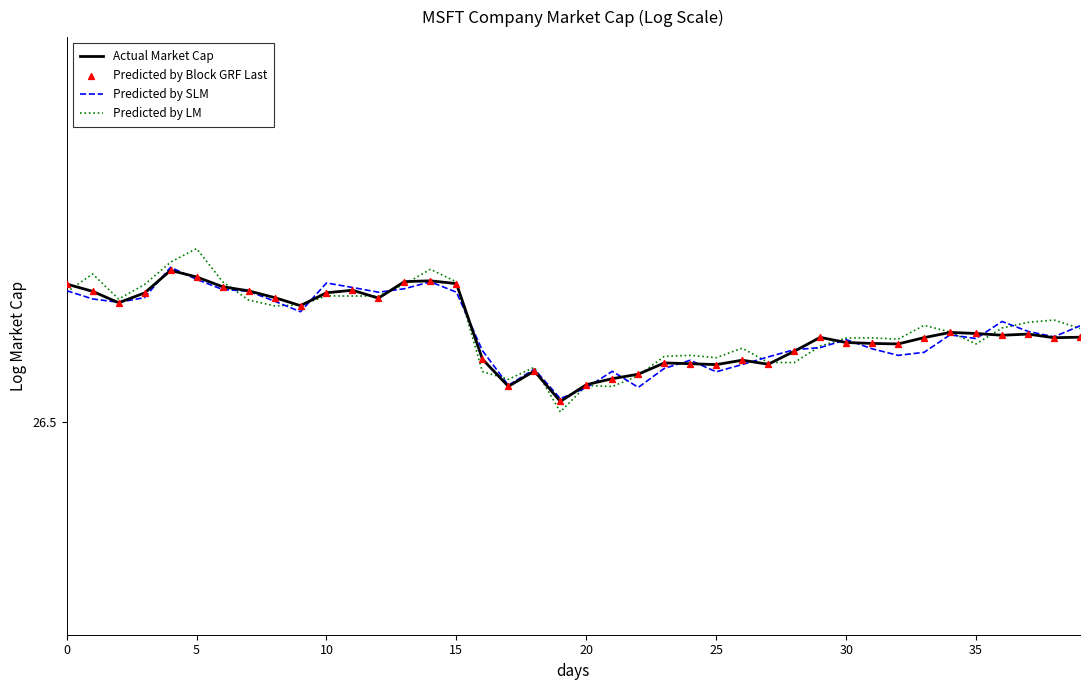

Which series has the largest total across all categories?

Predicted by LM